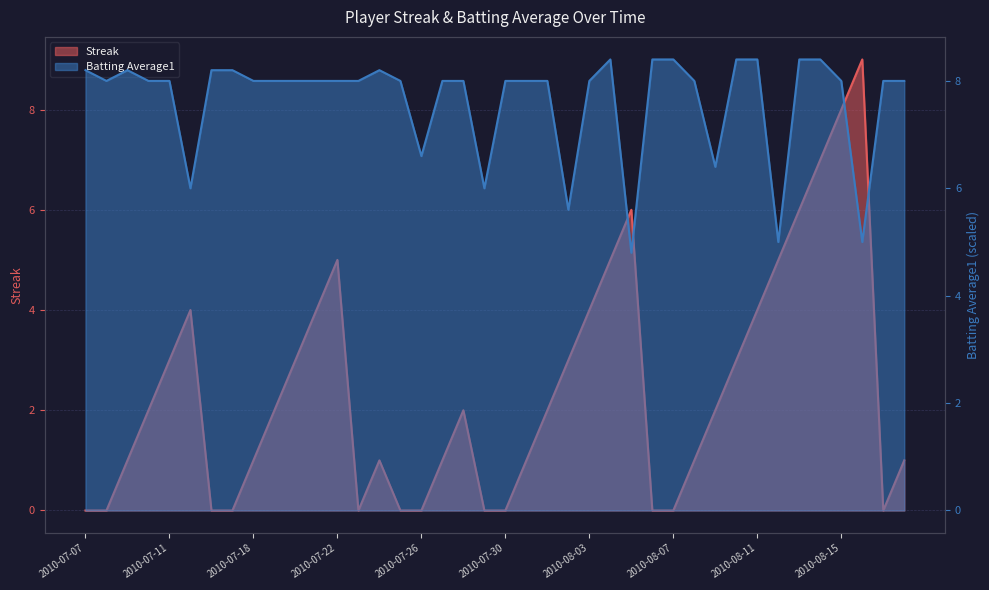

What position from the right is 2010-08-07?

12